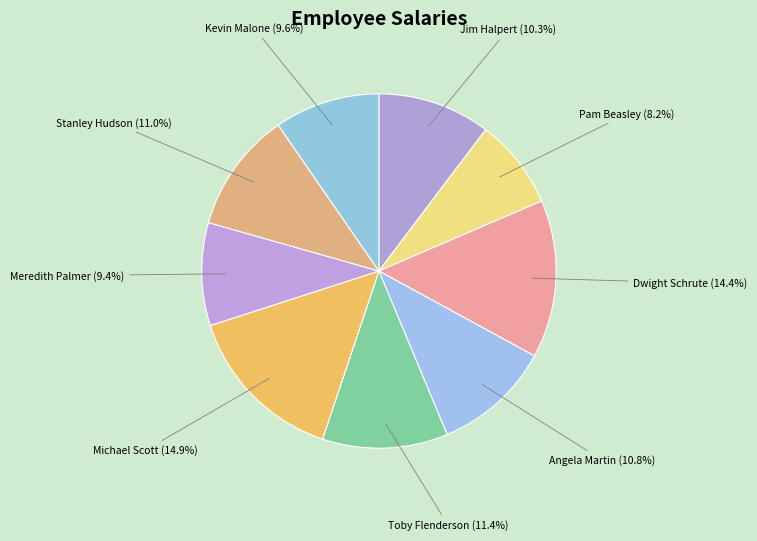

Approximately how many times larger is the value at Pam Beasley compared to Kevin Malone?

0.9